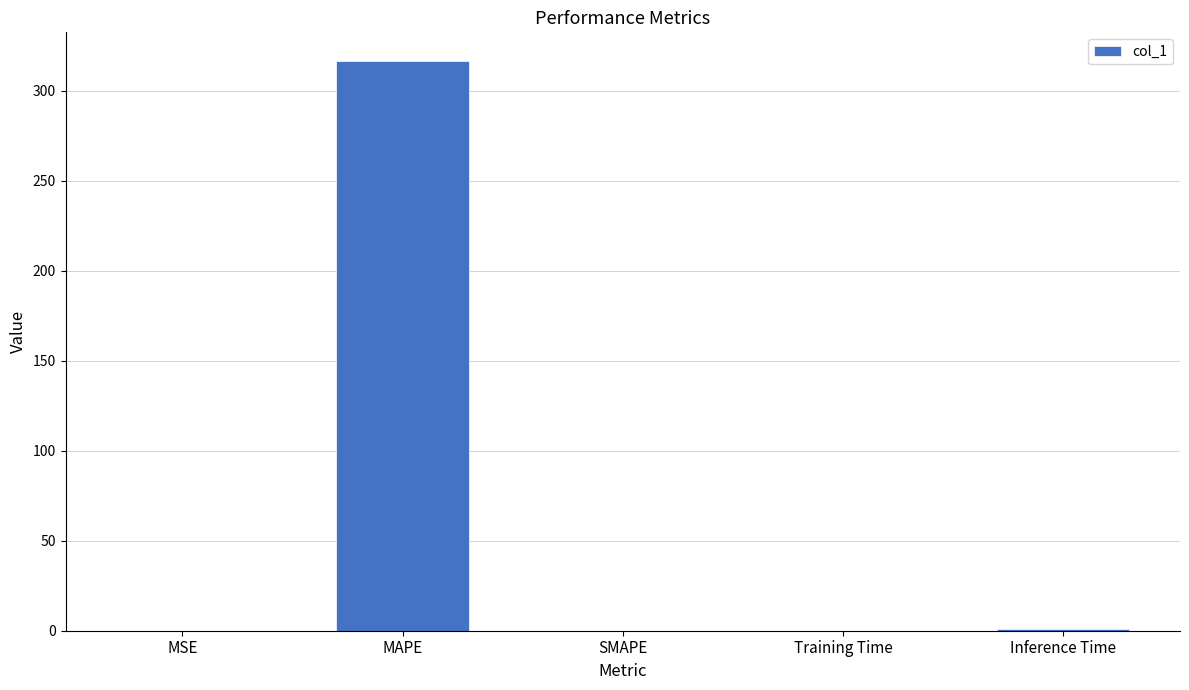

Between MSE and MAPE, which is larger?

MAPE